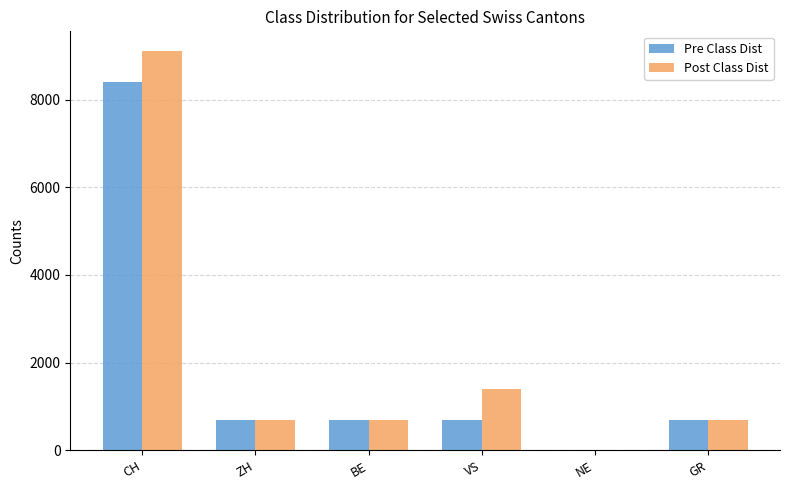

What is the sum of the Post Class Dist values at CH and GR?

9800